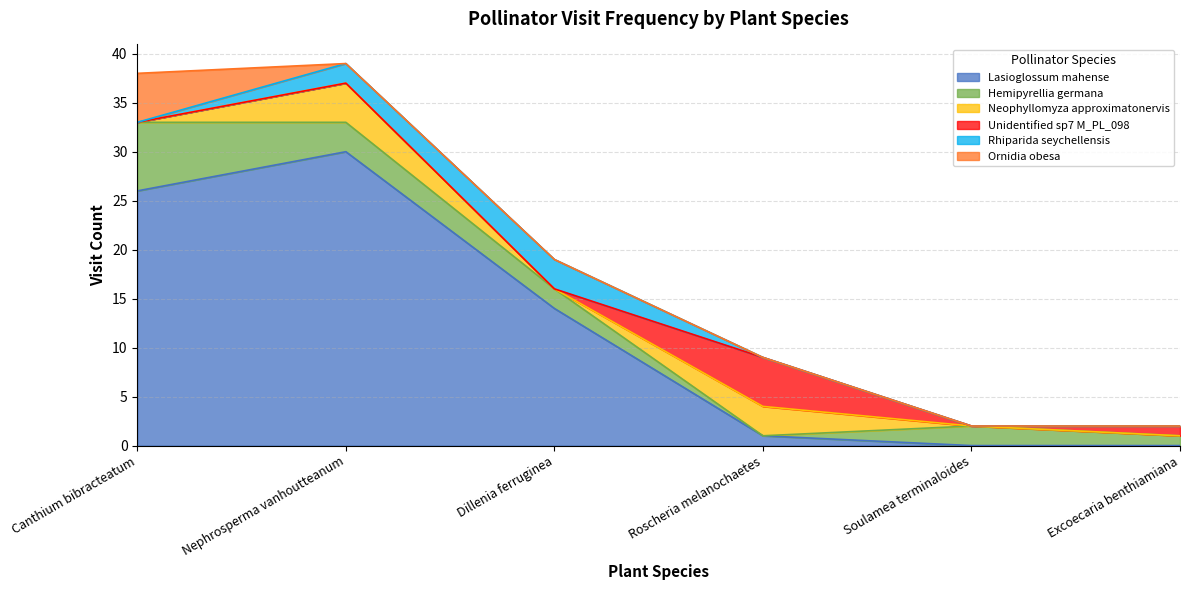

In Rhiparida seychellensis, how many points are higher than both neighbors (excluding endpoints)?

1